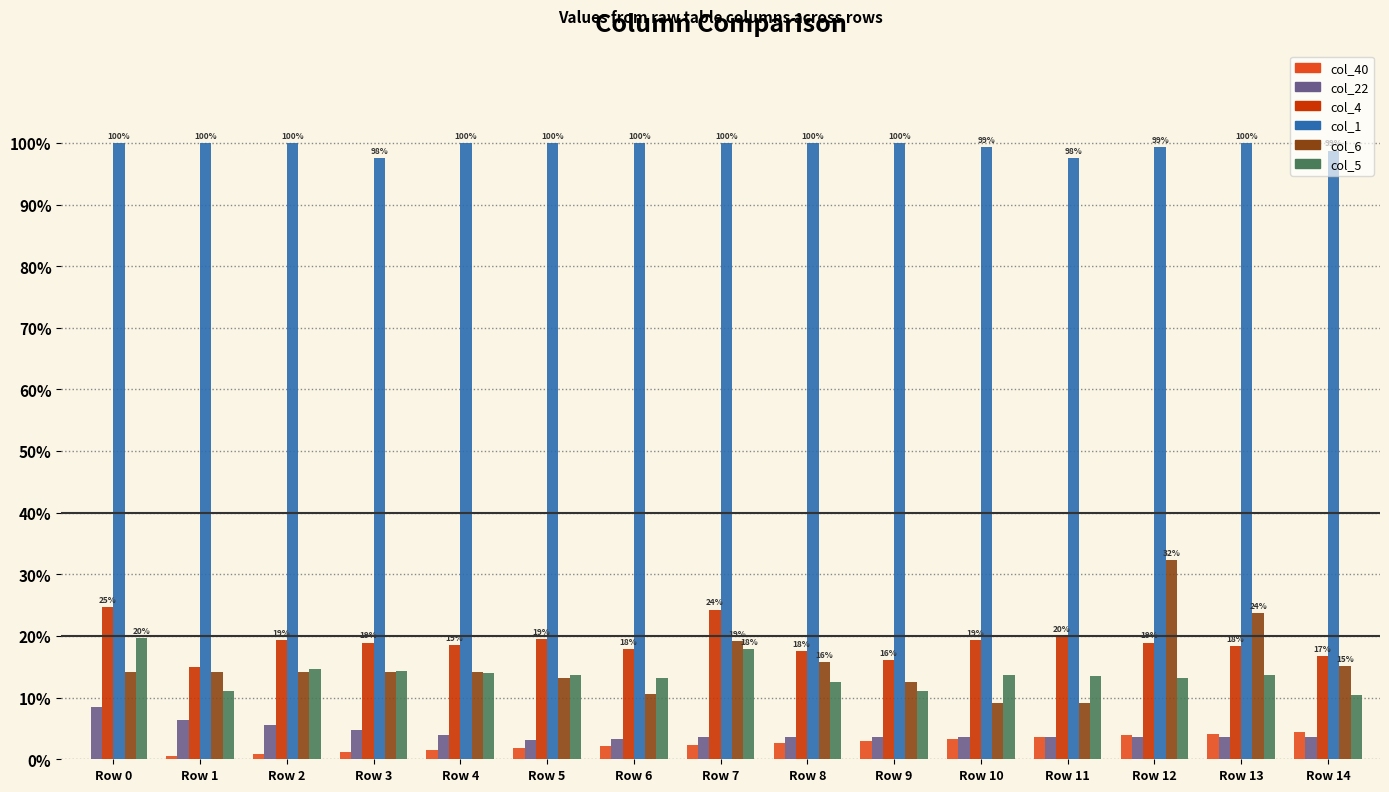

What is the greatest value displayed?

1.0